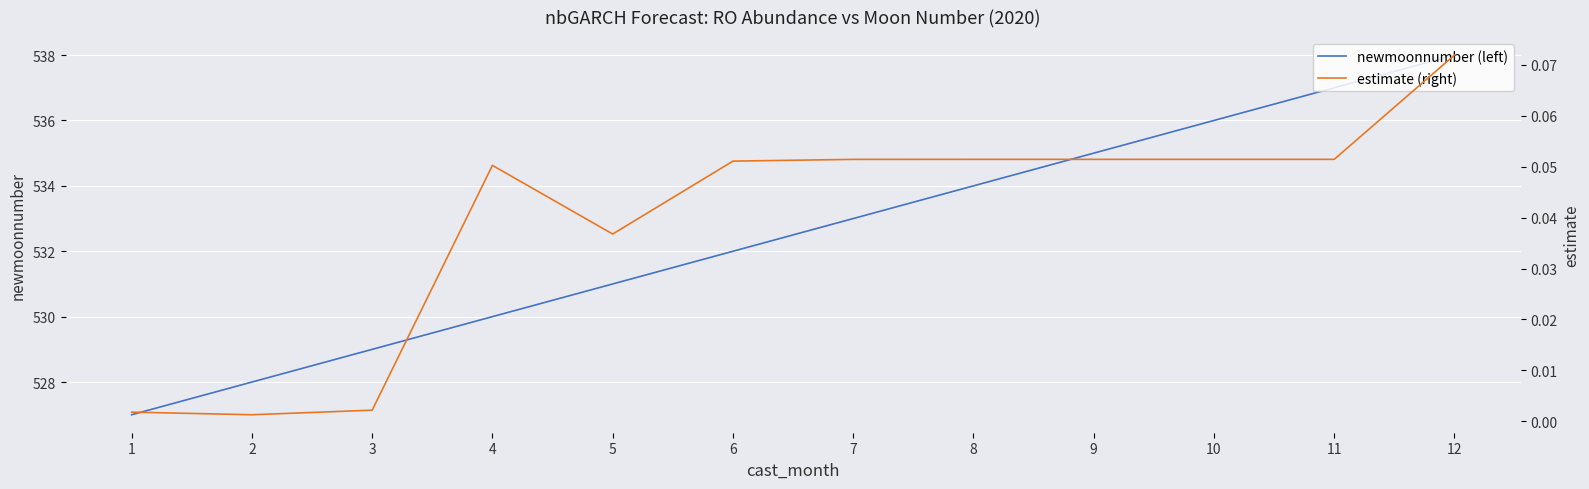

At how many categories does at least one series exceed 336?

12